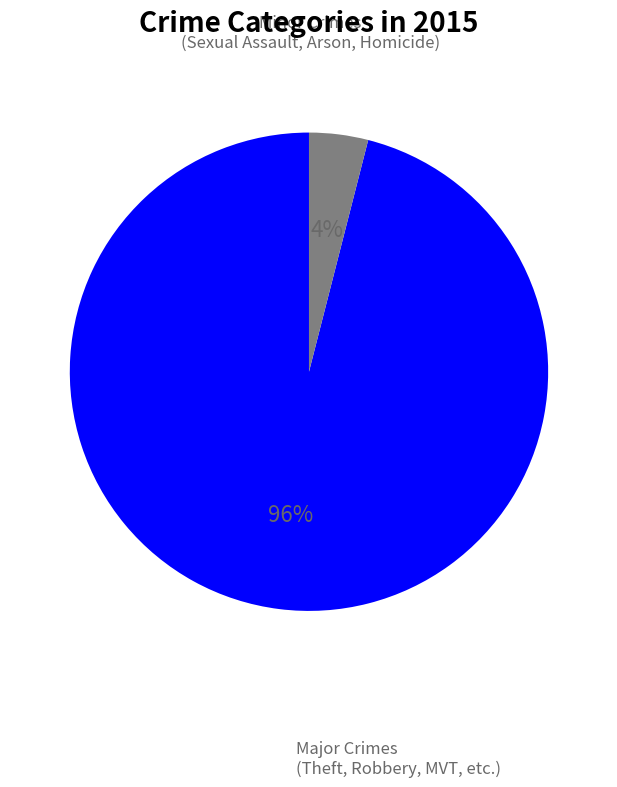

Is there any slice that represents more than half of the pie?

Yes